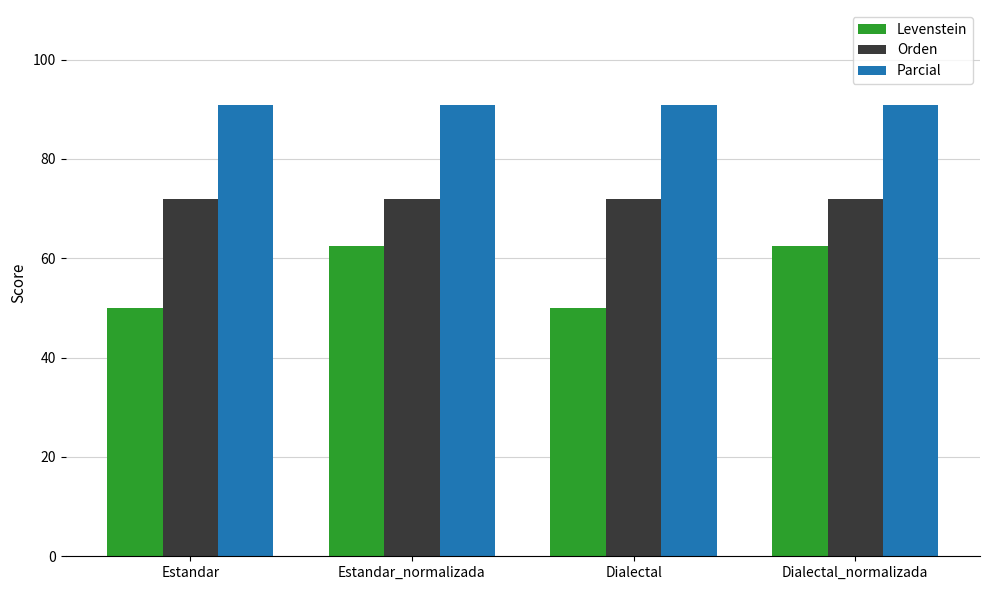

List the series in order of their overall mean, highest first.

Parcial, Orden, Levenstein